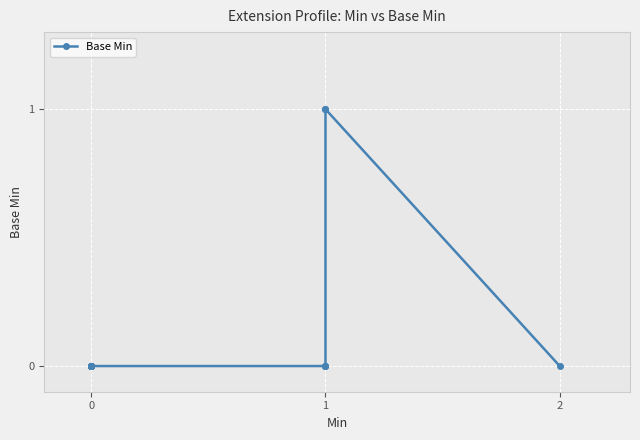

What is the difference between the maximum and minimum values?

1